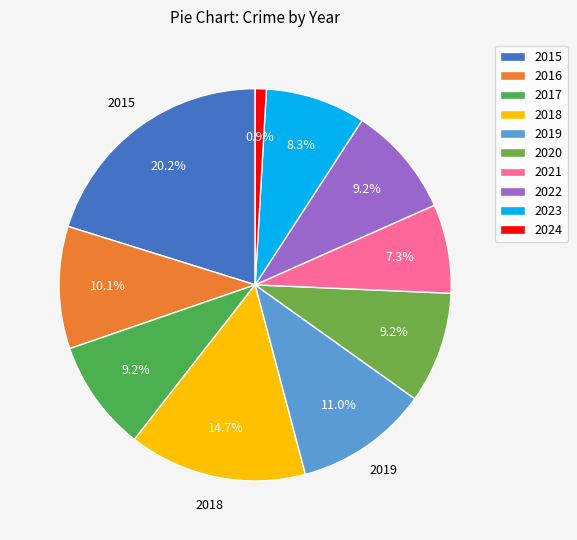

What is the total percentage of 2017 and 2022?

18.3%